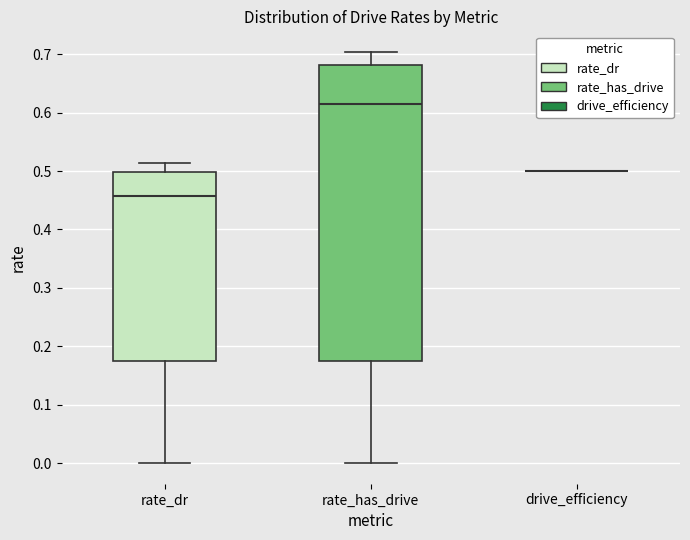

Reading left to right, transcribe this box plot: for each box, give where its median line is, the range the box spans, and where its two whiskers end, as read against the y-axis. The values are not printed on the chart, so give them approximately, as read against the axis.

rate_dr: median 0.46, box 0.18 to 0.50, whiskers 0.00 to 0.51
rate_has_drive: median 0.61, box 0.18 to 0.68, whiskers 0.00 to 0.70
drive_efficiency: box collapsed to a line at 0.50, whiskers 0.50 to 0.50